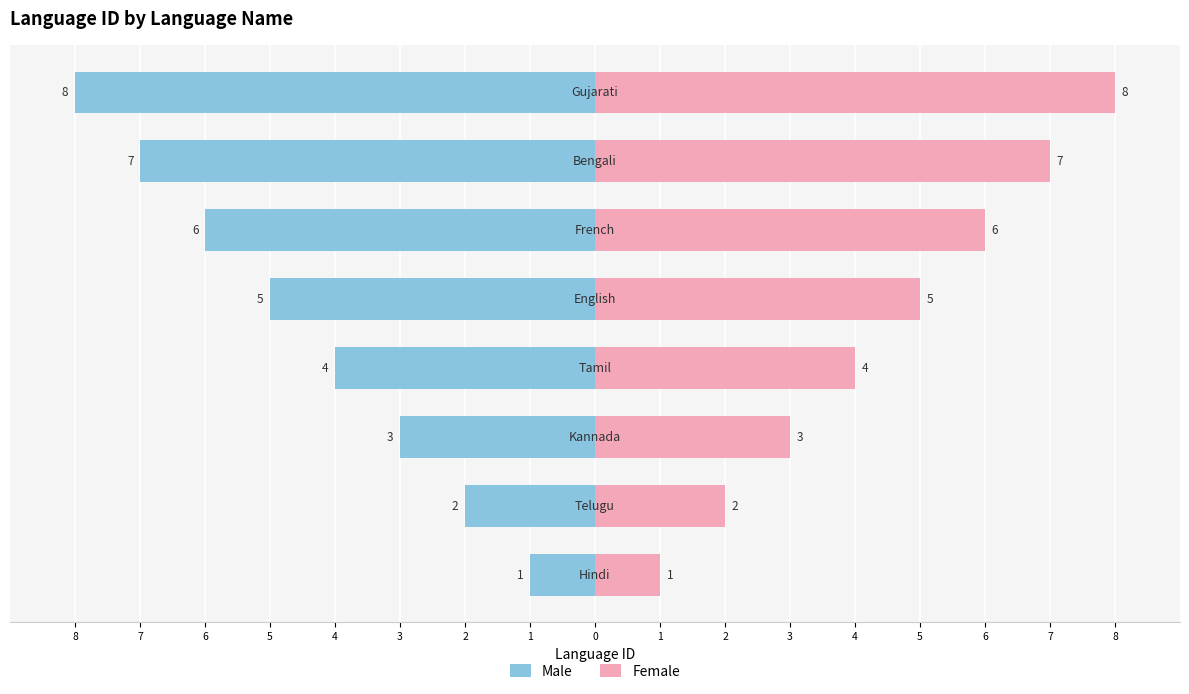

What is the sum of the Female values at 4 and 3?

11